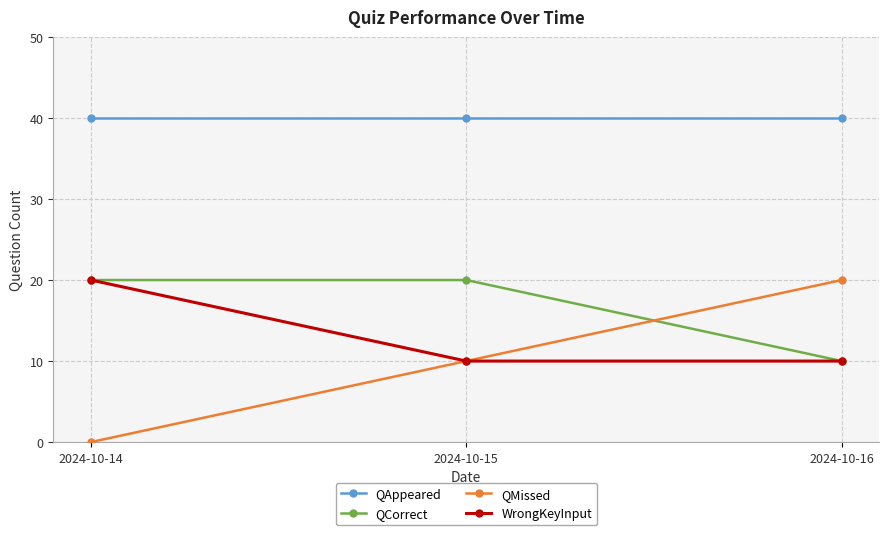

The value of QCorrect at 2024-10-14 is 20. True or false?

True